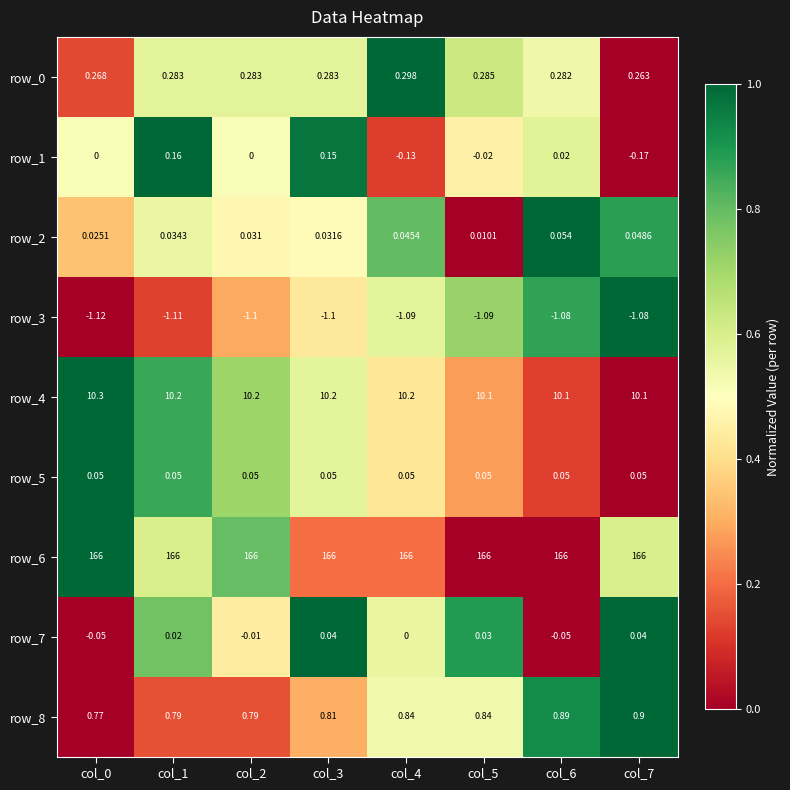

What is the greatest value displayed?

166.0